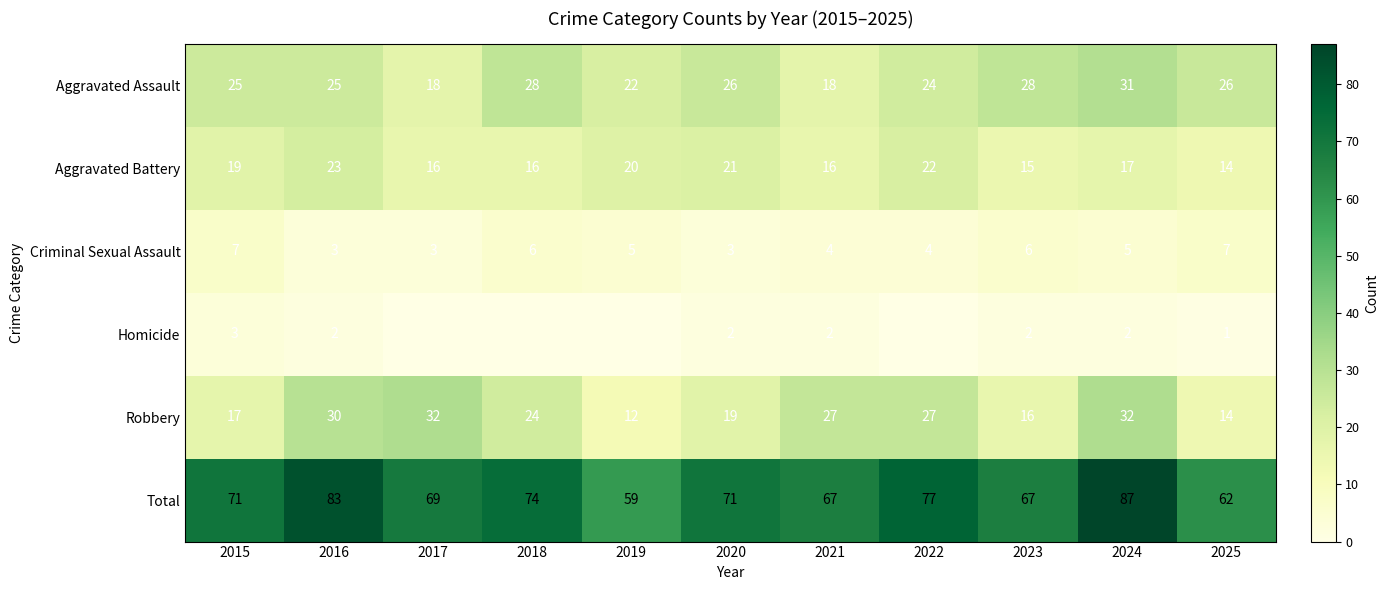

What value does the Criminal Sexual Assault series have at 2019?

5